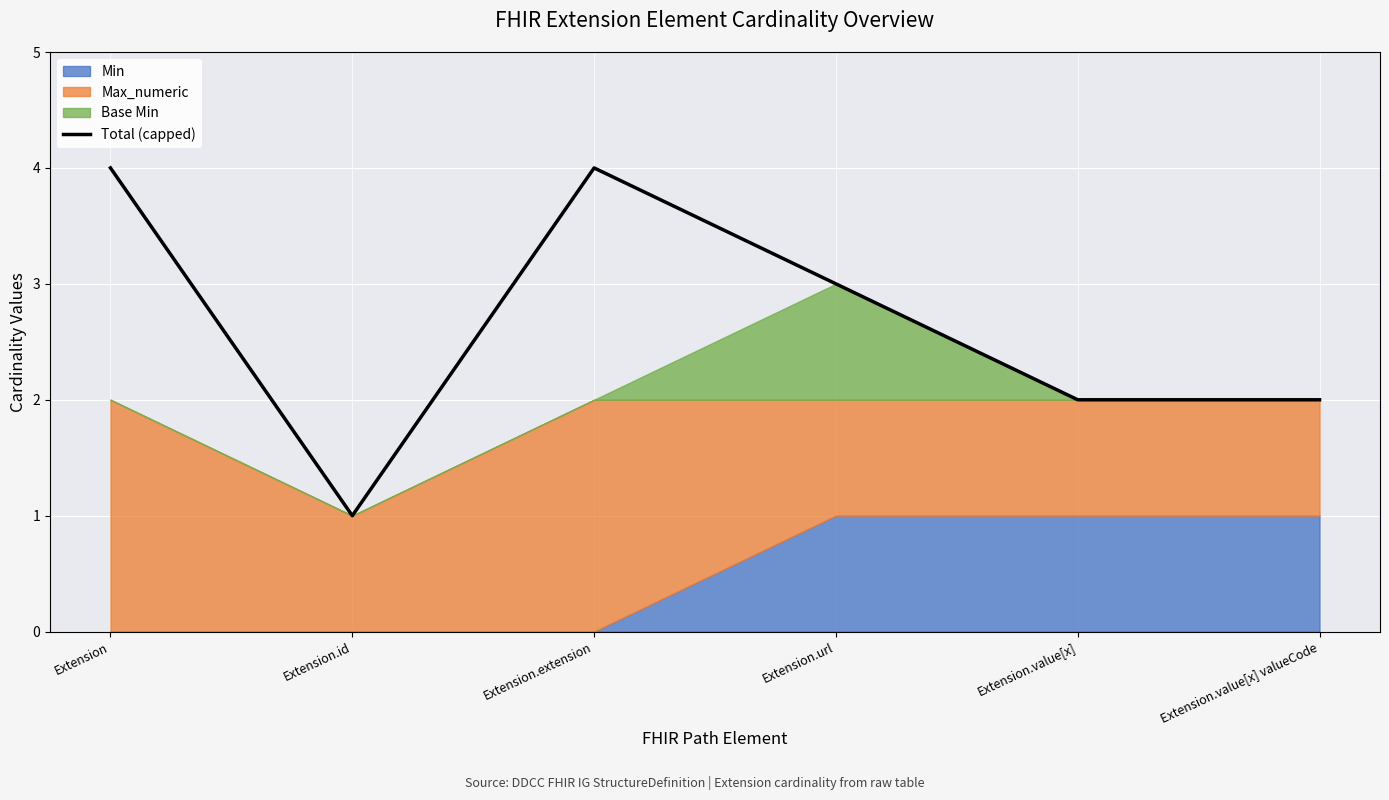

The chart shows a value of 3 at Extension.url. True or false?

True